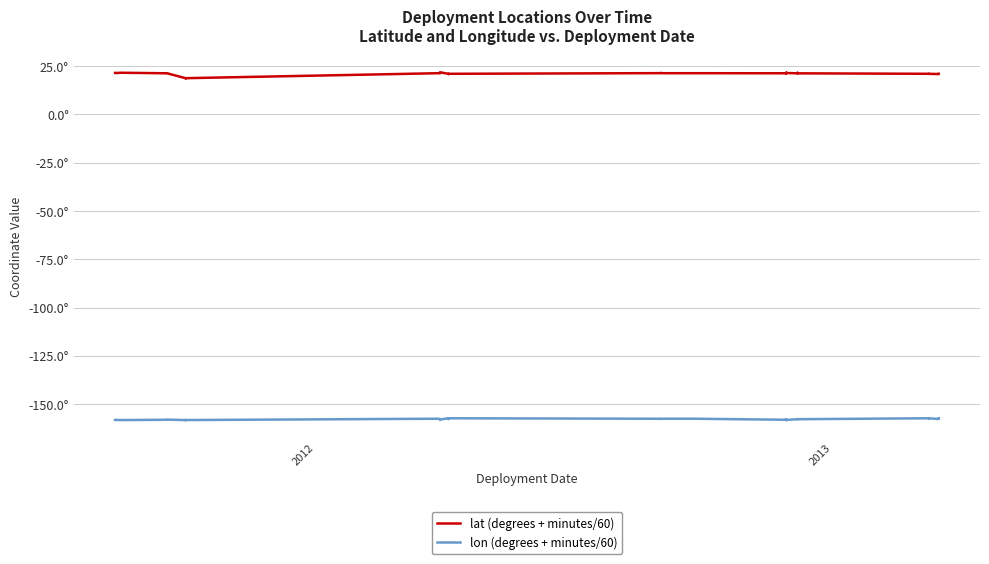

What is the value of the lat (degrees + minutes/60) point at the 5th from the left?

21.2